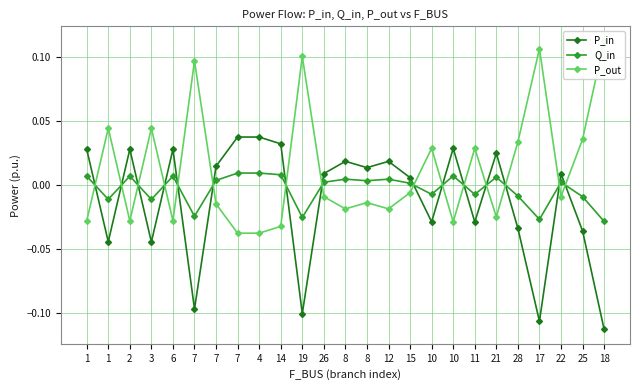

What is the label of the 19th point from the right?

7